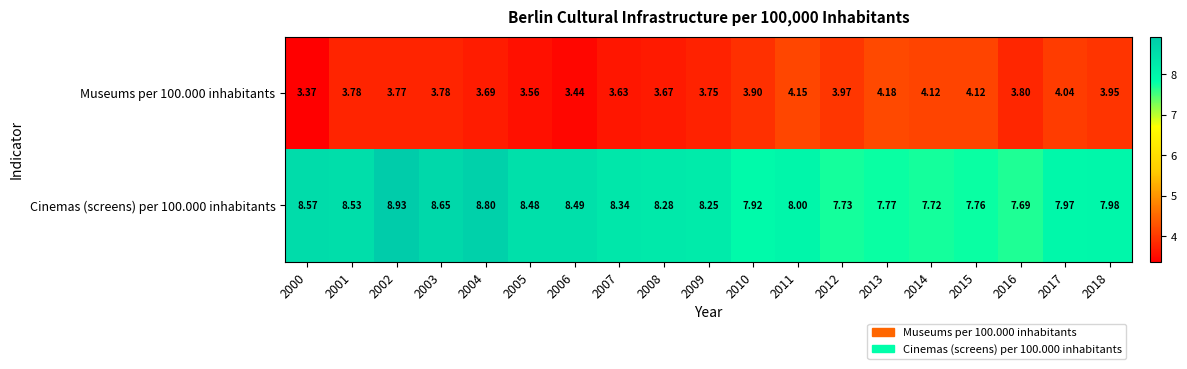

Is the value of Cinemas (screens) per 100.000 inhabitants at 2000 greater than the value of Museums per 100.000 inhabitants at 2011?

Yes